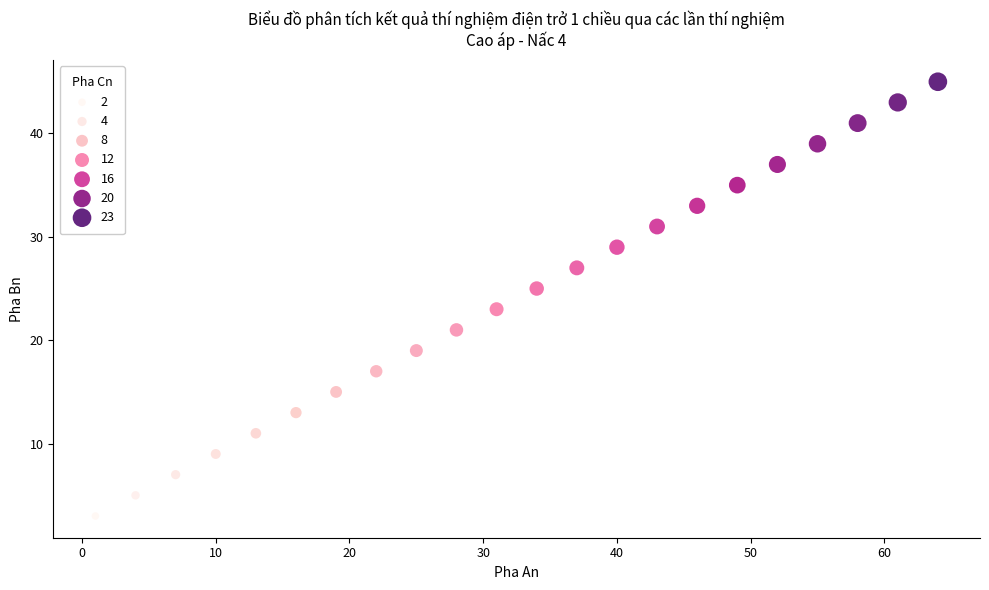

What is the range of X values (max minus min)?

63